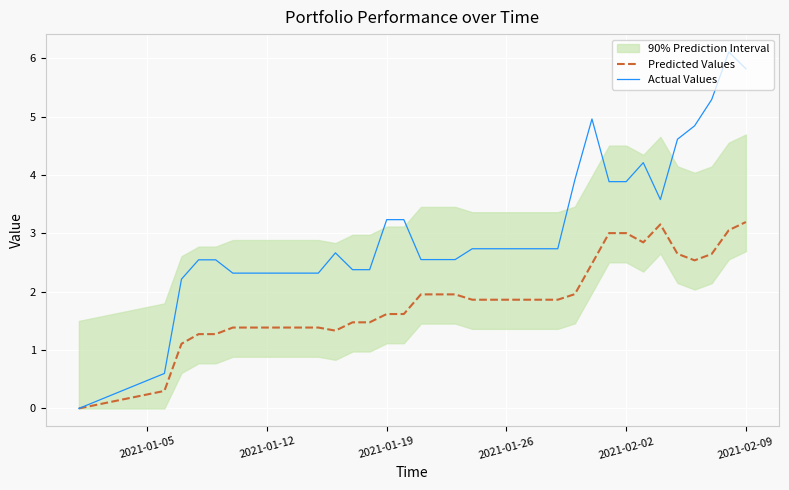

What is the difference between the Predicted Values values at 2021-01-19 and 2021-01-12?

0.2